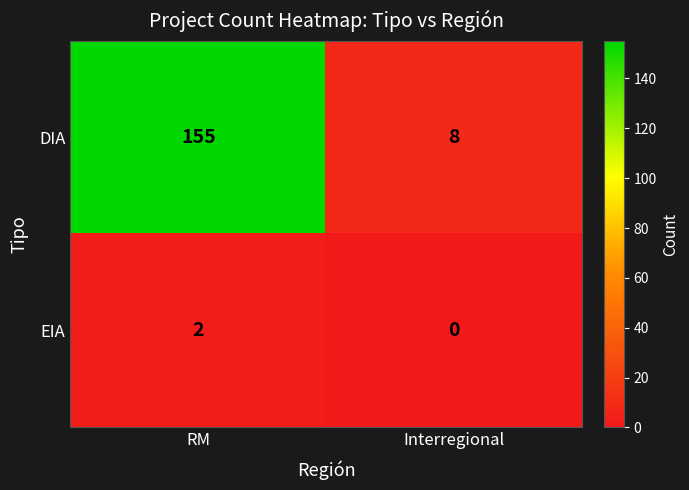

What is the difference between the highest and lowest values at RM?

153